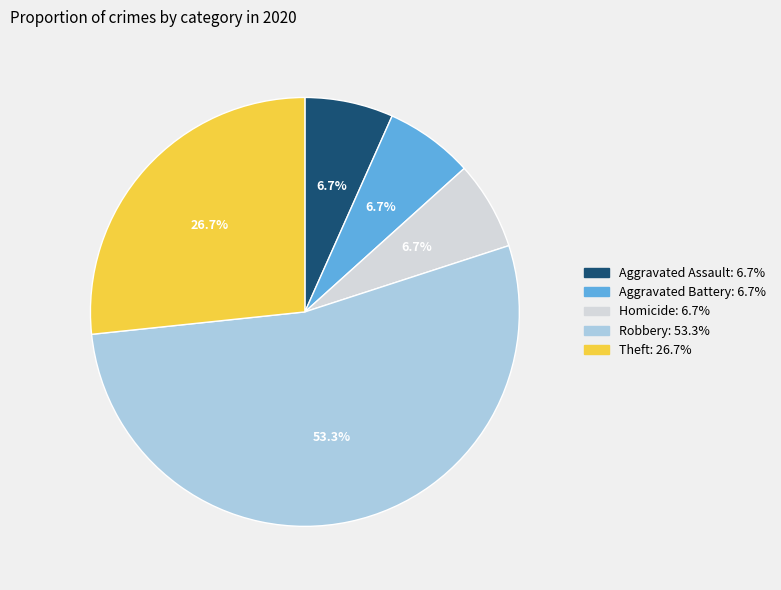

Is there any slice that represents more than half of the pie?

Yes